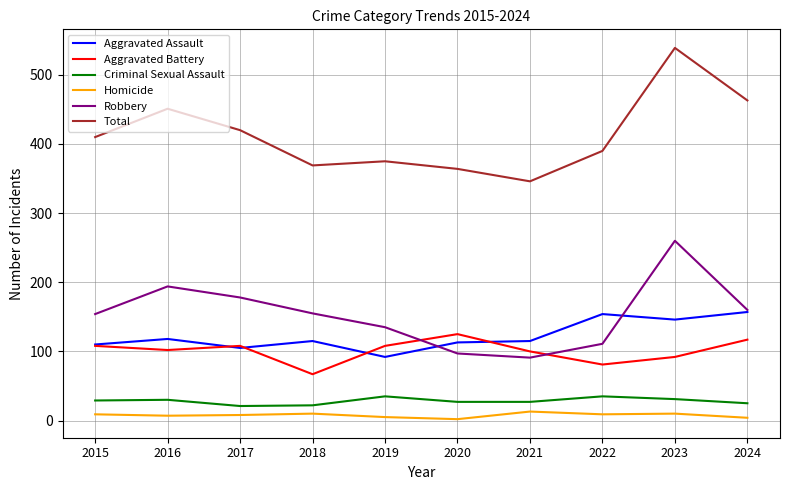

At 2022, list the series in order from largest to smallest.

Total, Aggravated Assault, Robbery, Aggravated Battery, Criminal Sexual Assault, Homicide